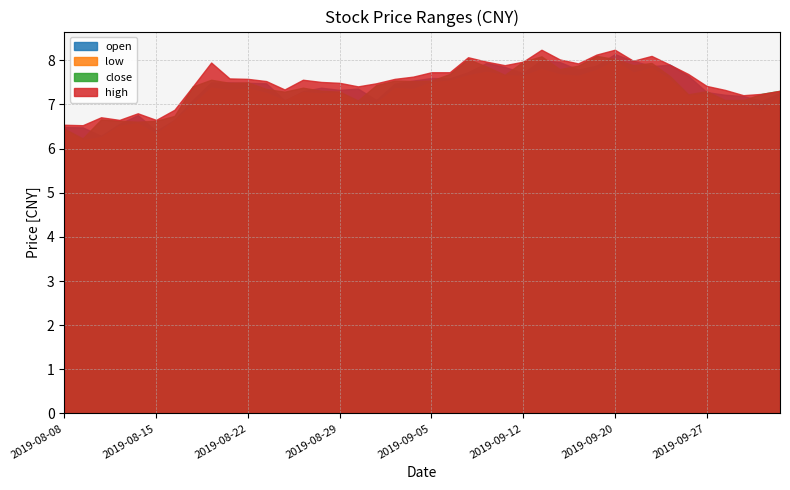

In low, how many points are lower than both neighbors (excluding endpoints)?

11